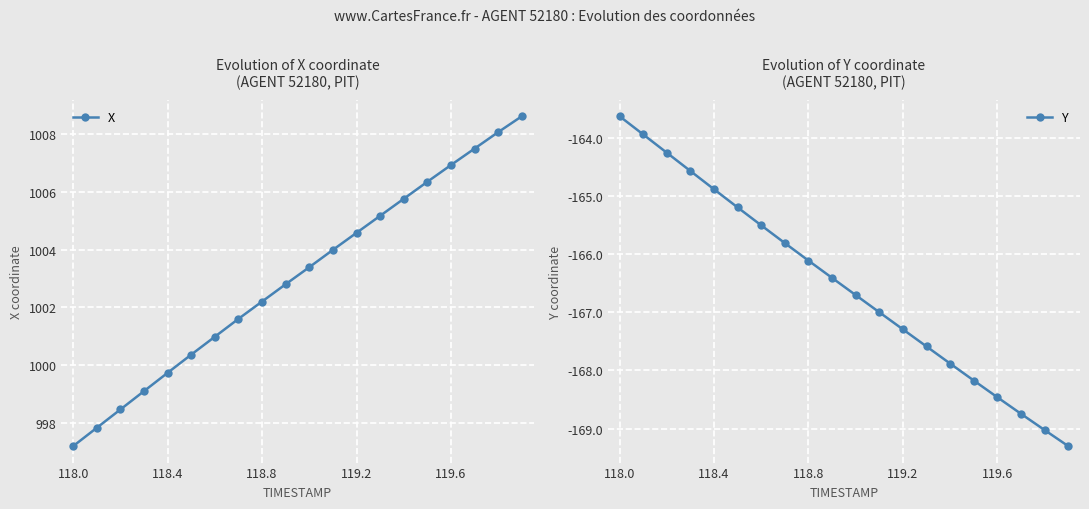

True or false: X has more than 0 interior local peaks.

False